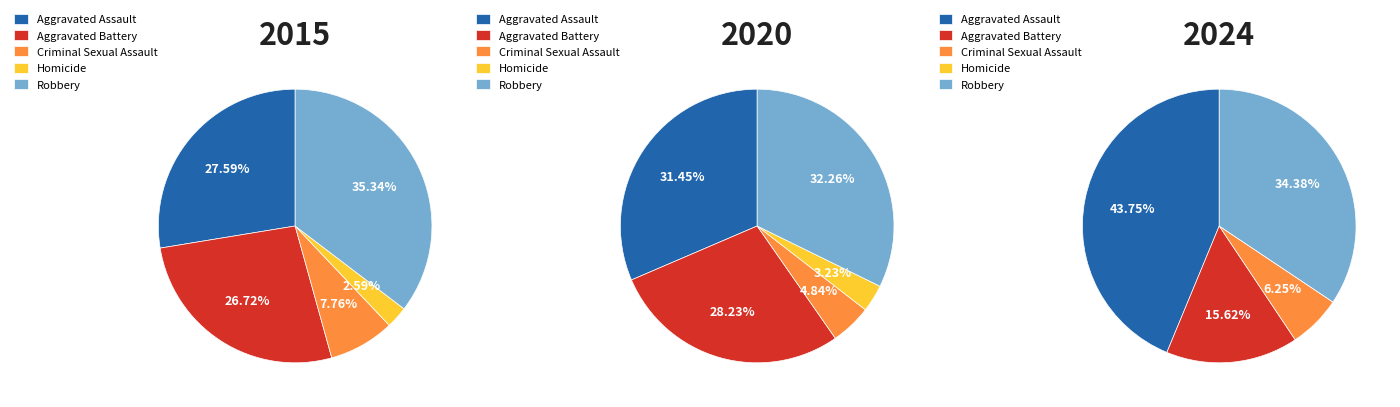

The Homicide slice represents 0% of the pie. True or false?

True